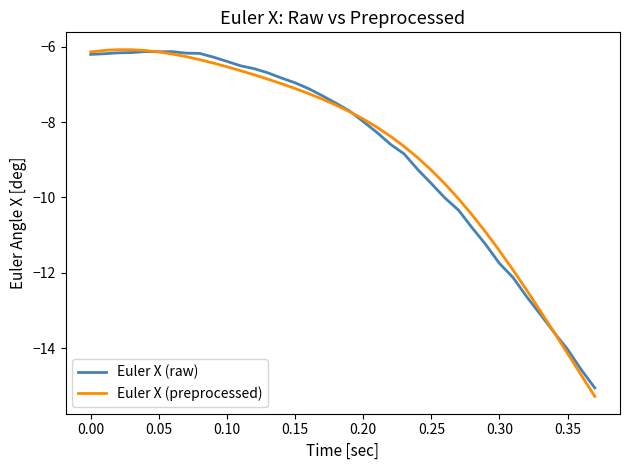

Does the chart display data point markers on the line(s)?

No